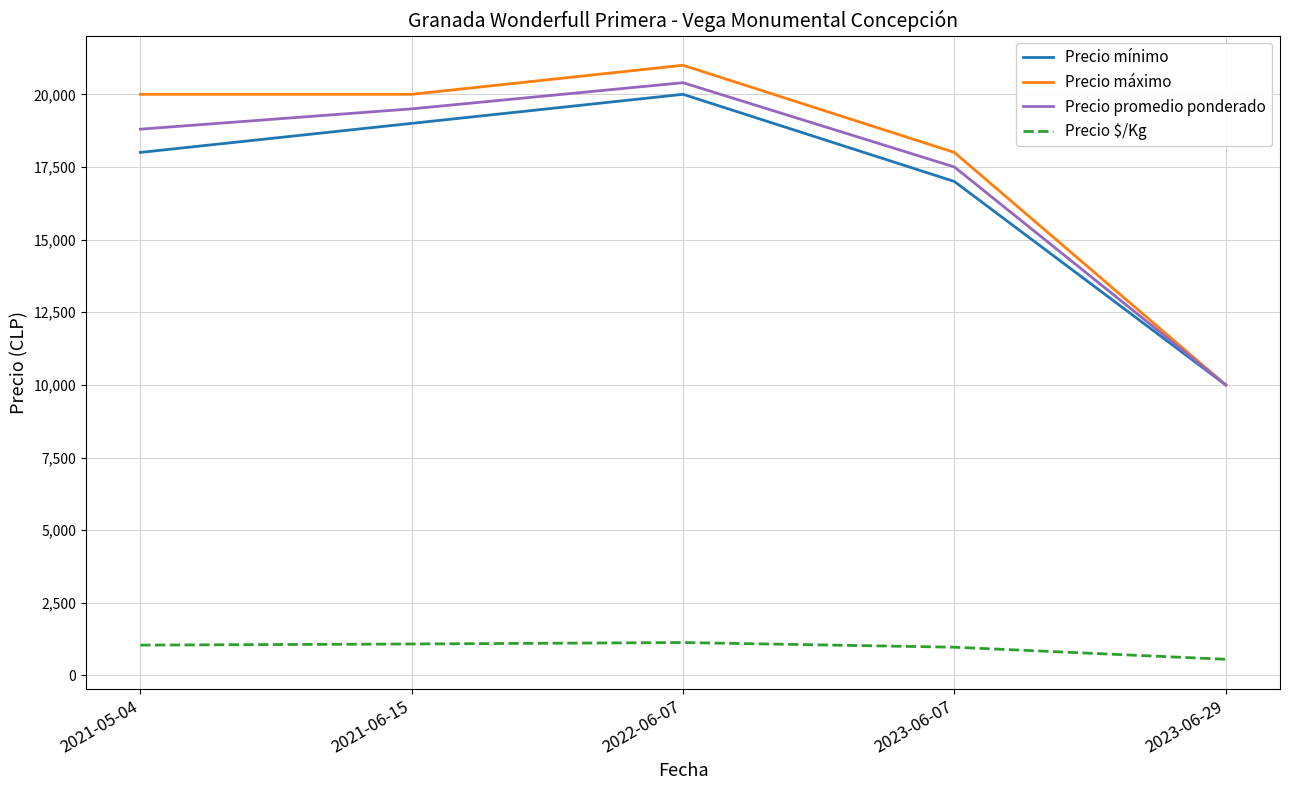

True or false: Precio $/Kg and Precio promedio ponderado cross at least once.

False